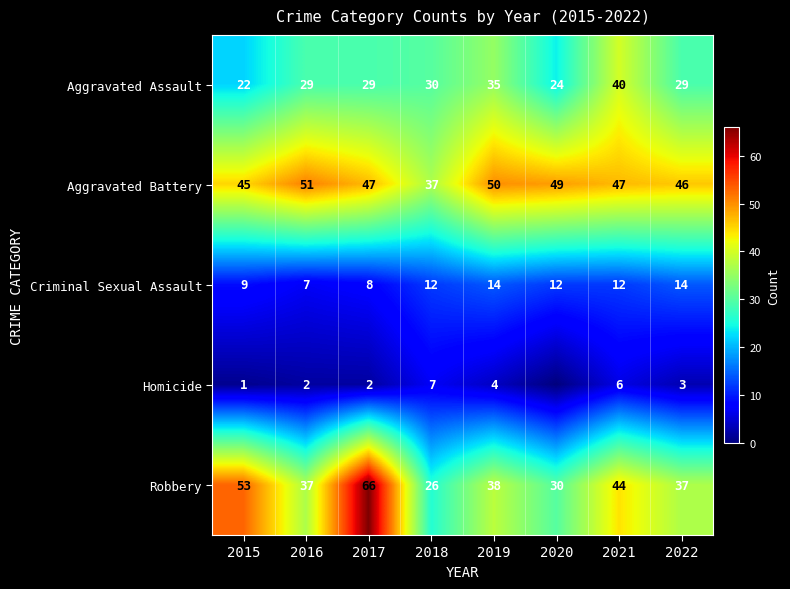

How many Criminal Sexual Assault values are between 9 and 14?

6